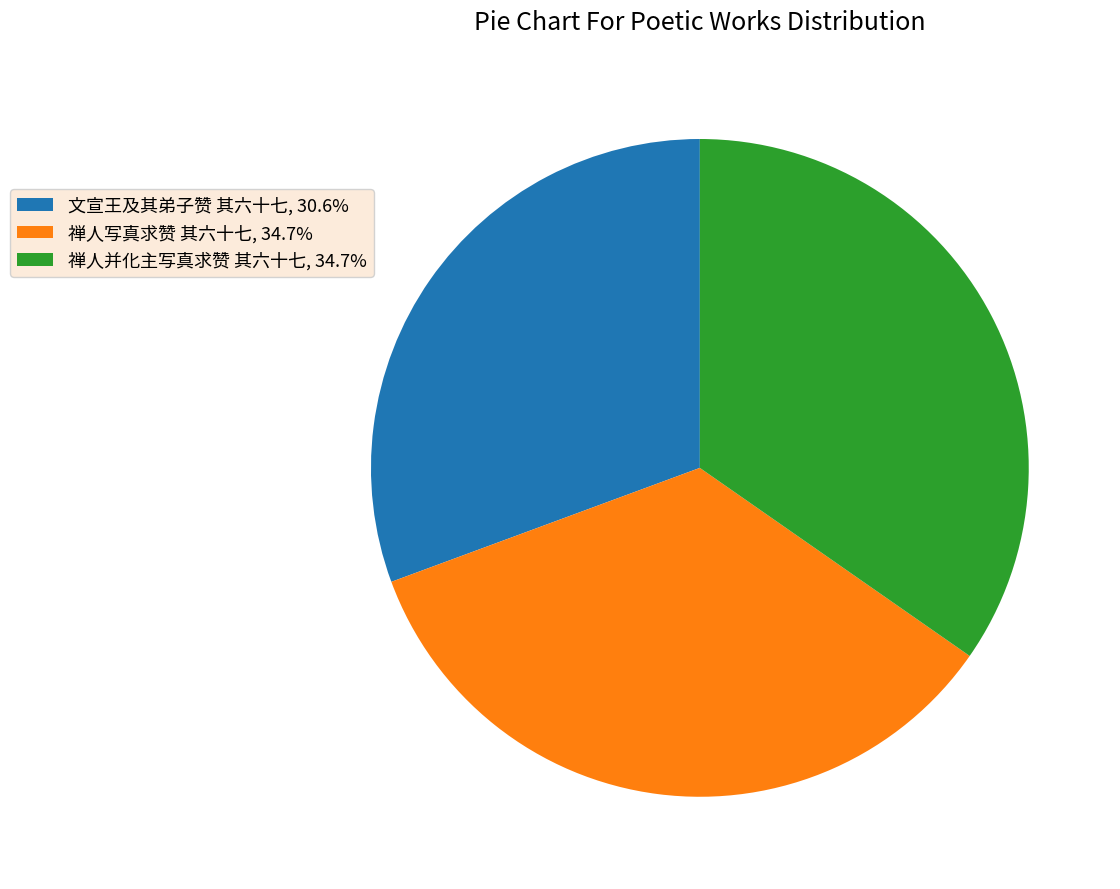

Does any single category account for the majority?

No